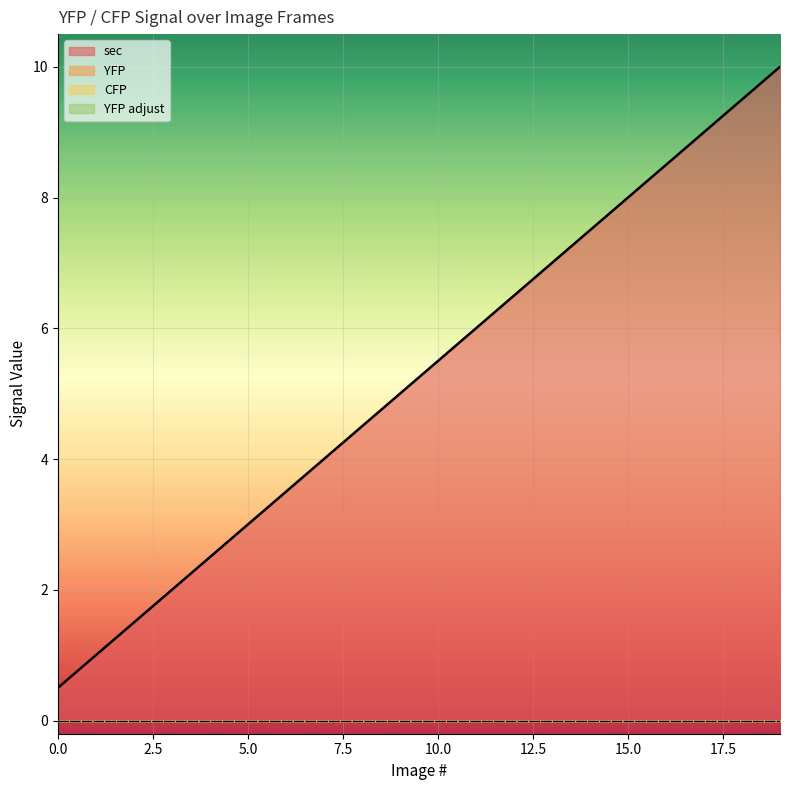

Count the number of categories in the chart.

20